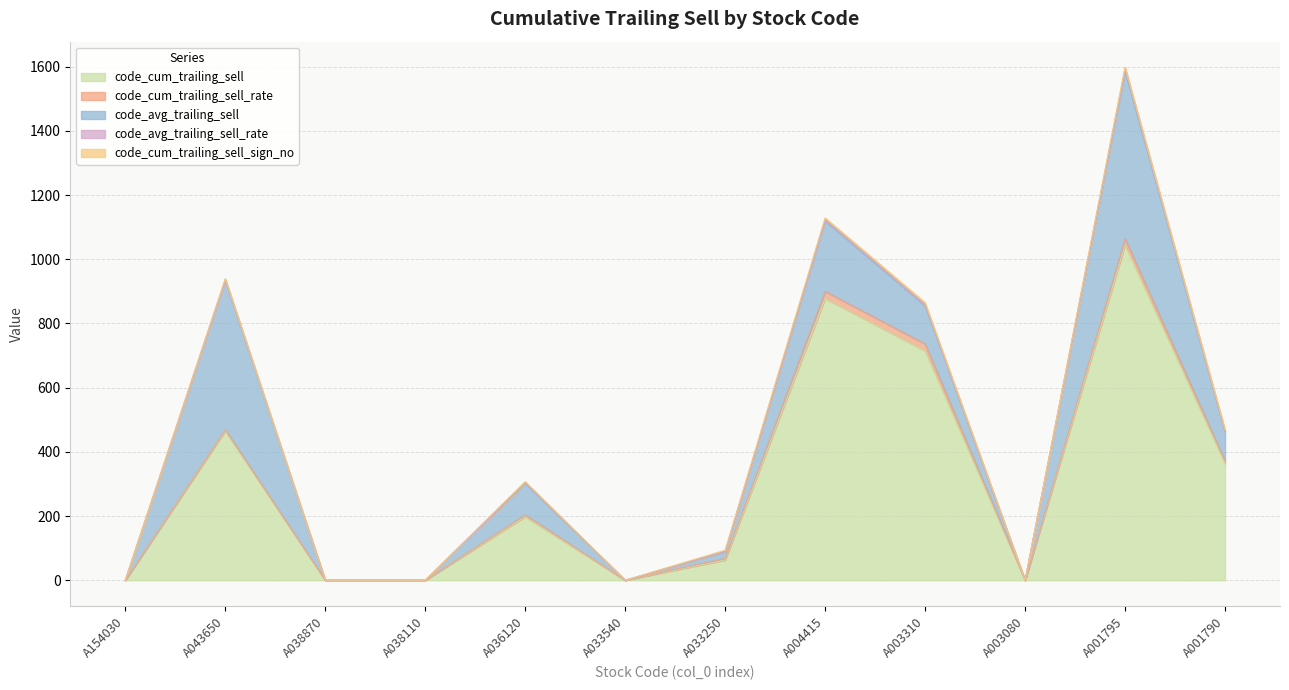

What is the highest value of the code_cum_trailing_sell_rate series?

22.0